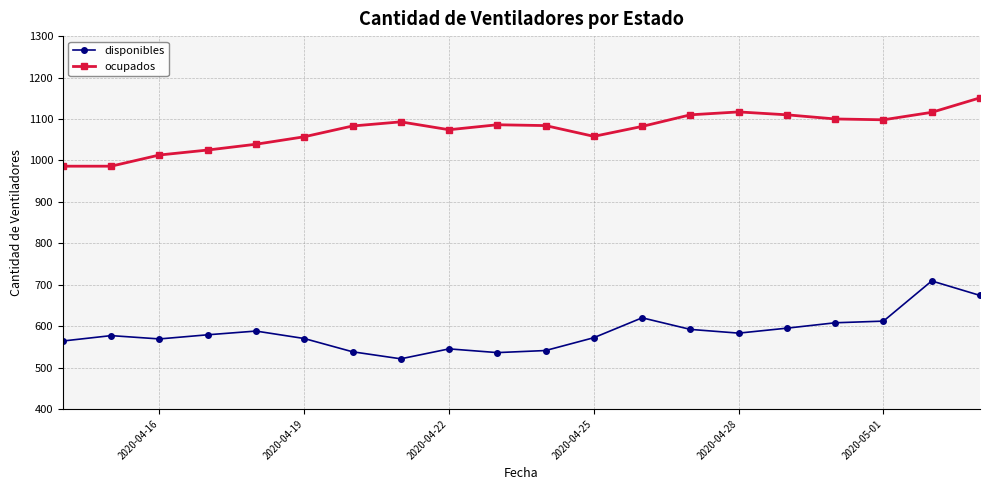

What is the smallest value displayed?

521